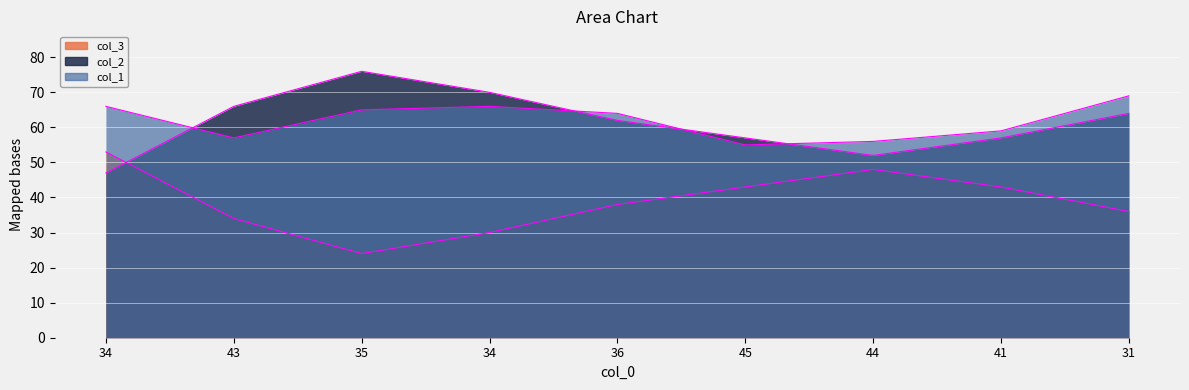

At 44, list the series in order from largest to smallest.

col_1 line, col_2 line, col_3 line